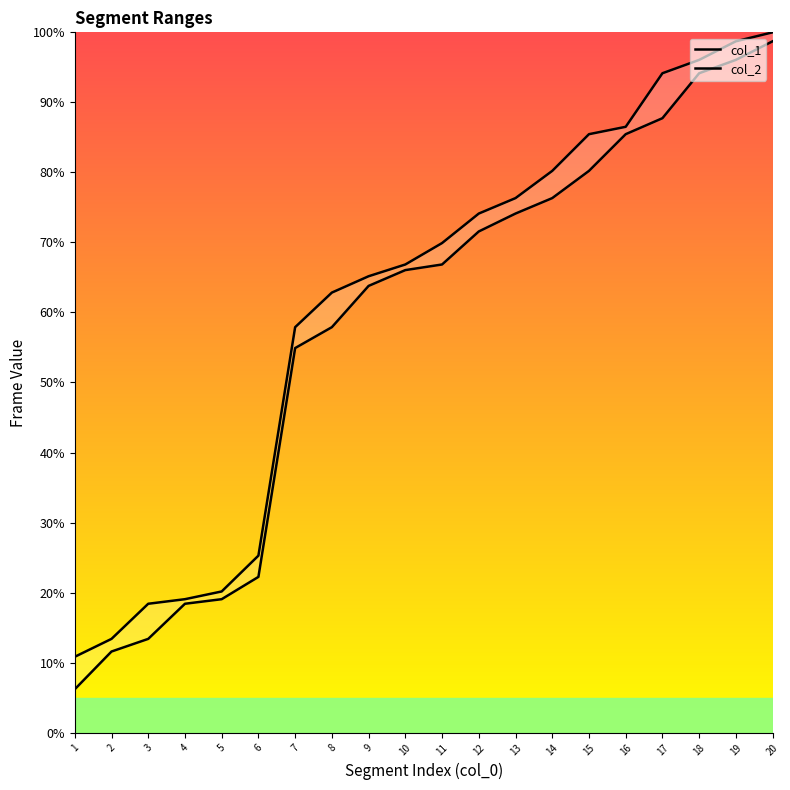

What is the smallest value displayed?

6.2